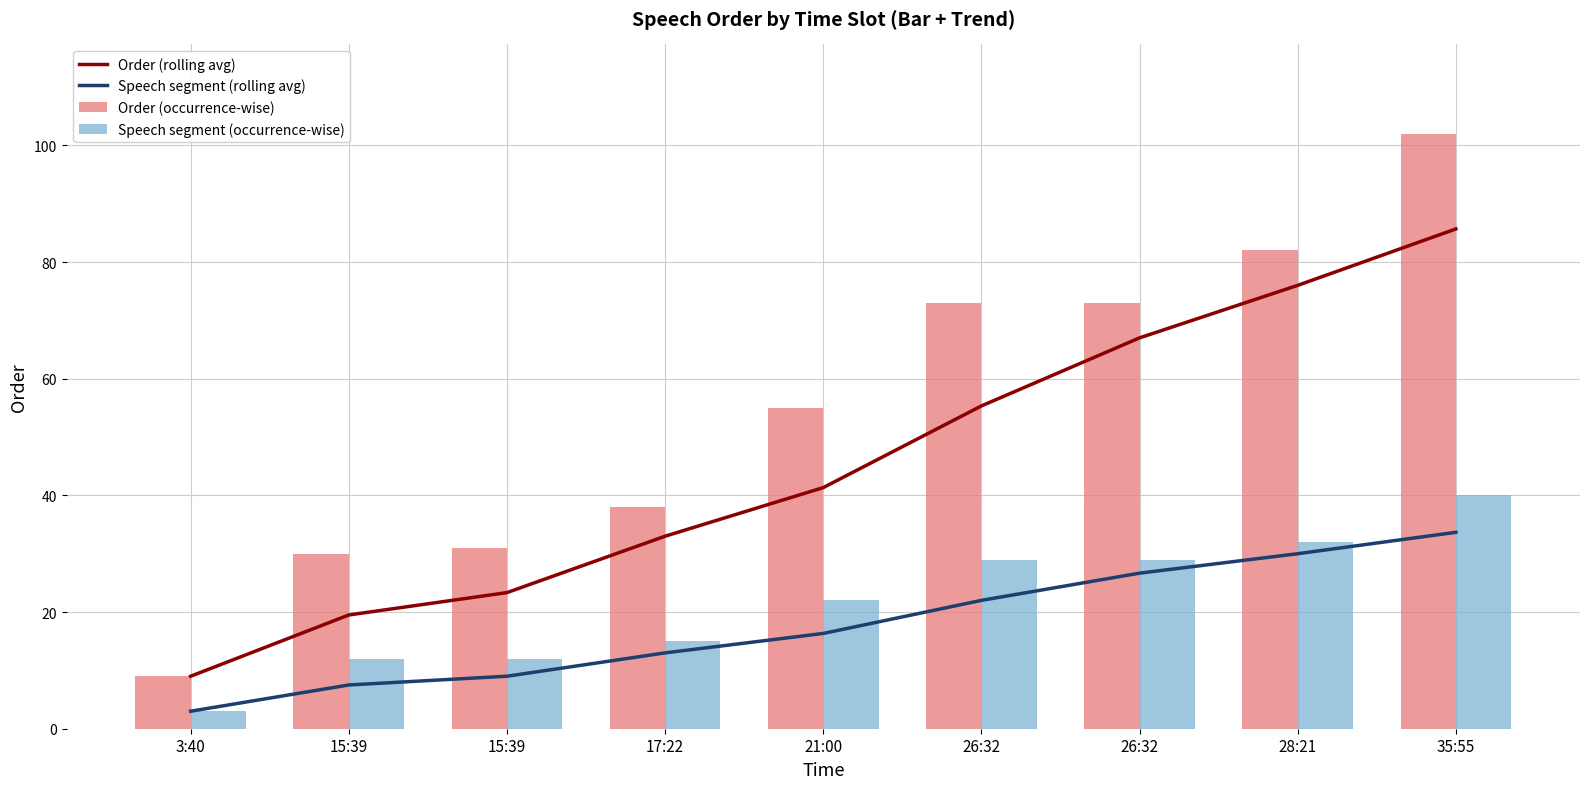

The value of Speech segment (occurrence-wise) at 17:22 is 15.0. True or false?

True